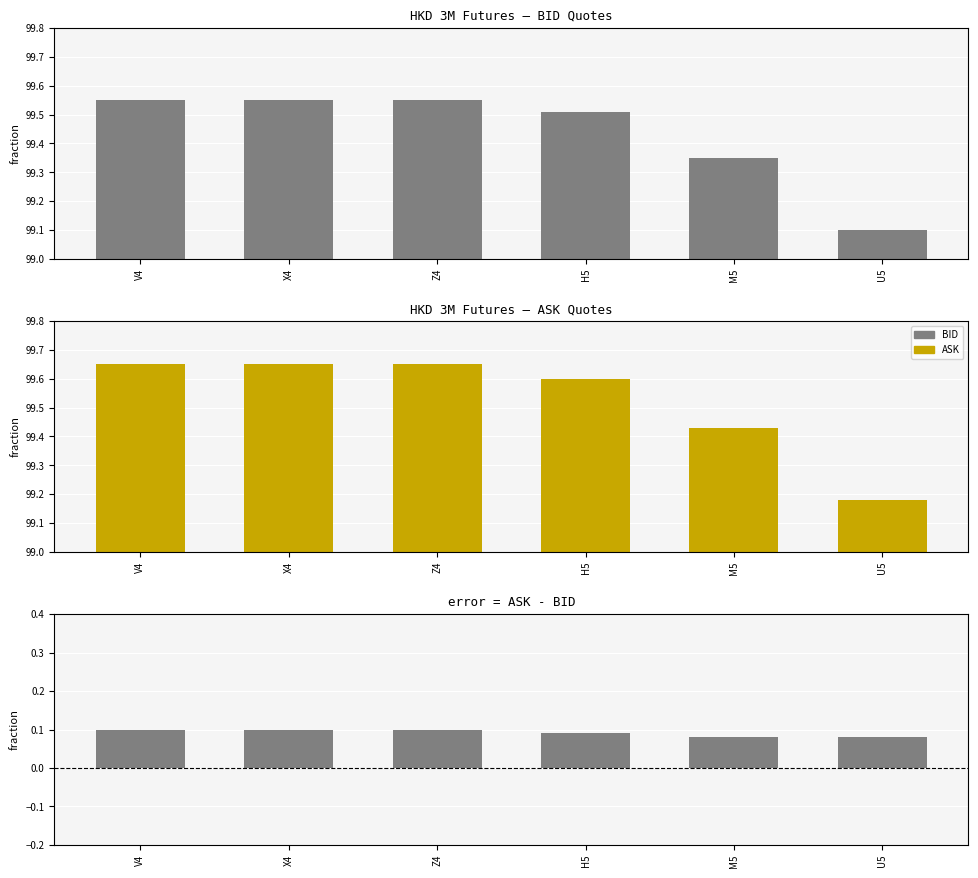

Rank the series at H5 from highest to lowest value.

ASK, BID, ASK - BID